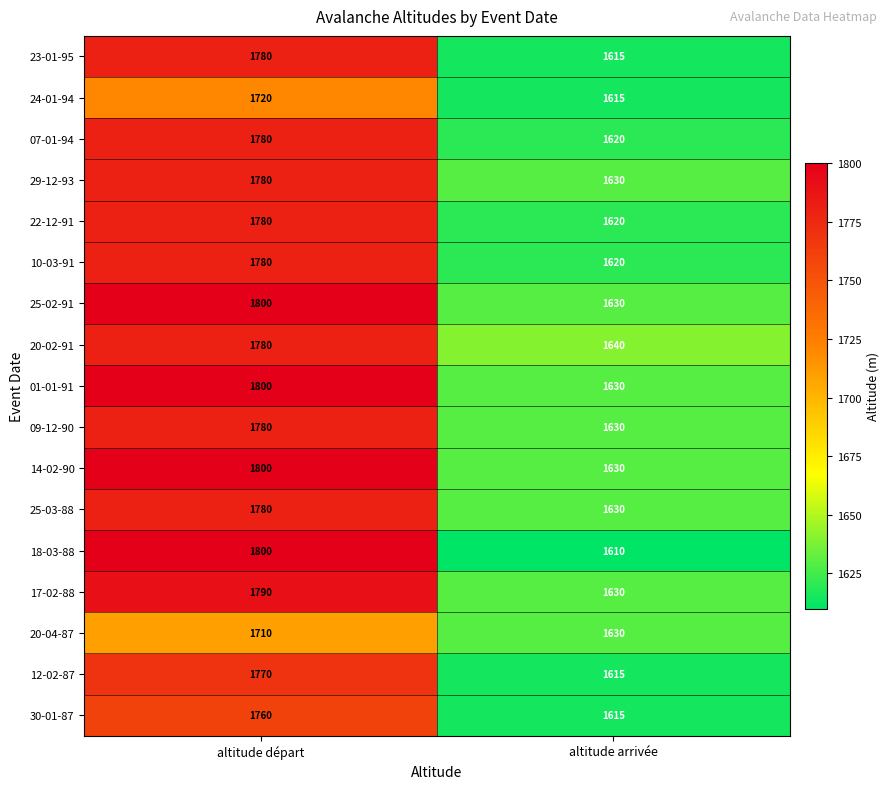

What is the average value of the 29-12-93 series?

1705